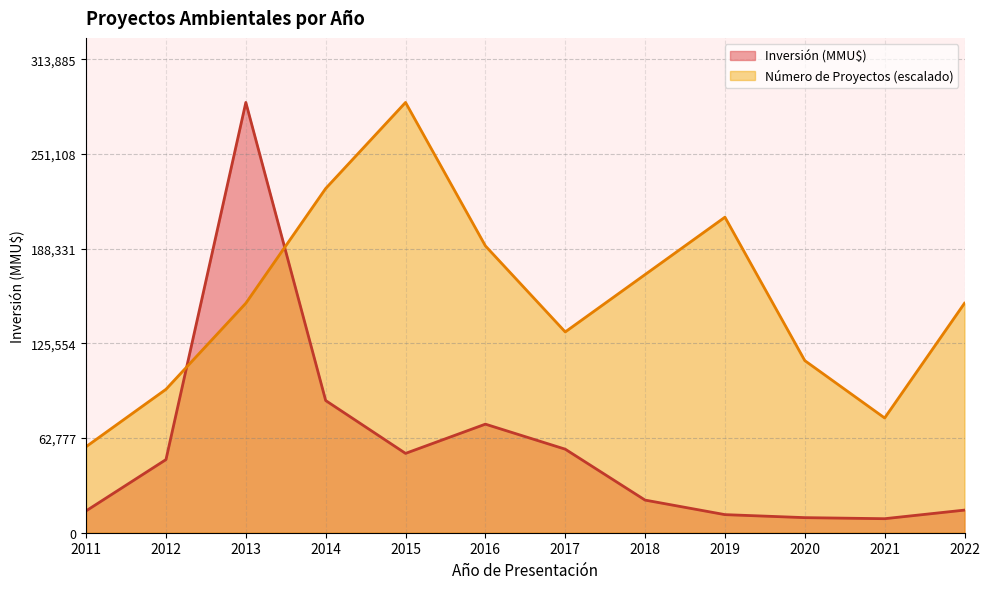

What is the minimum value for Inversión (MMU$)?

9300.0